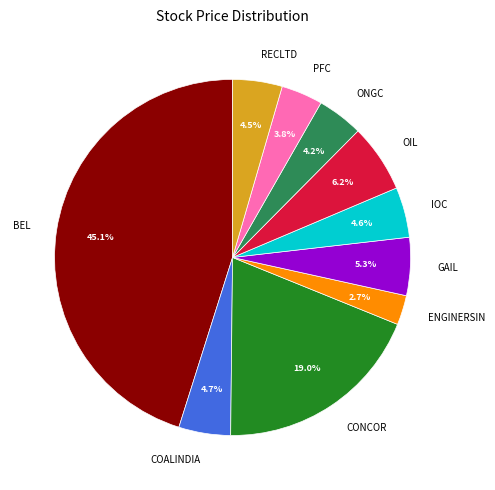

Which has a higher value, COALINDIA or PFC?

COALINDIA